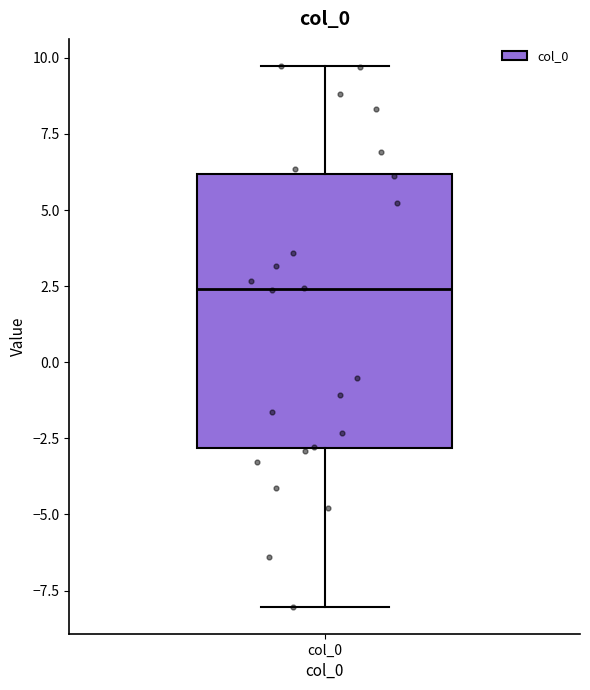

Read this box plot against the y-axis: the position of the median line, the range covered by the box, and the ends of both whiskers. The values are not printed on the chart, so give them approximately, as read against the axis.

median 2.5, box -3.0 to 6.0, whiskers -8.0 to 9.5